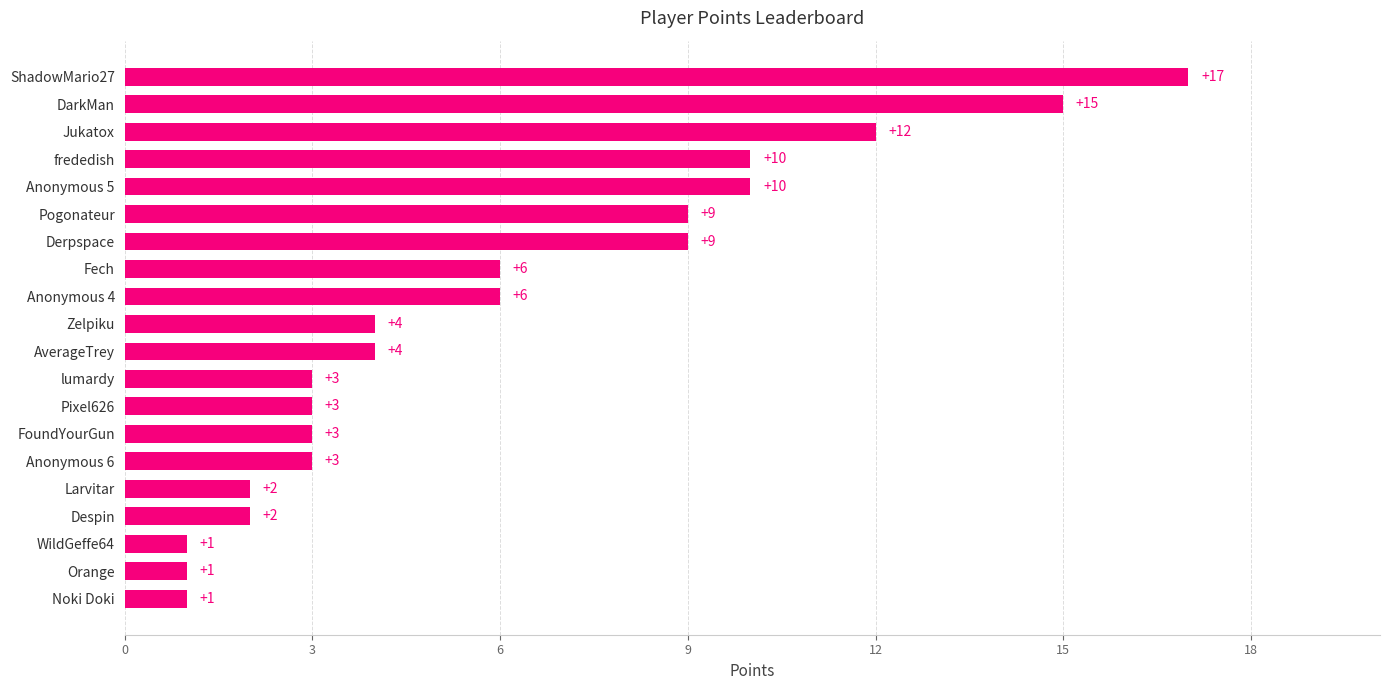

What is the difference between the maximum and minimum values?

16